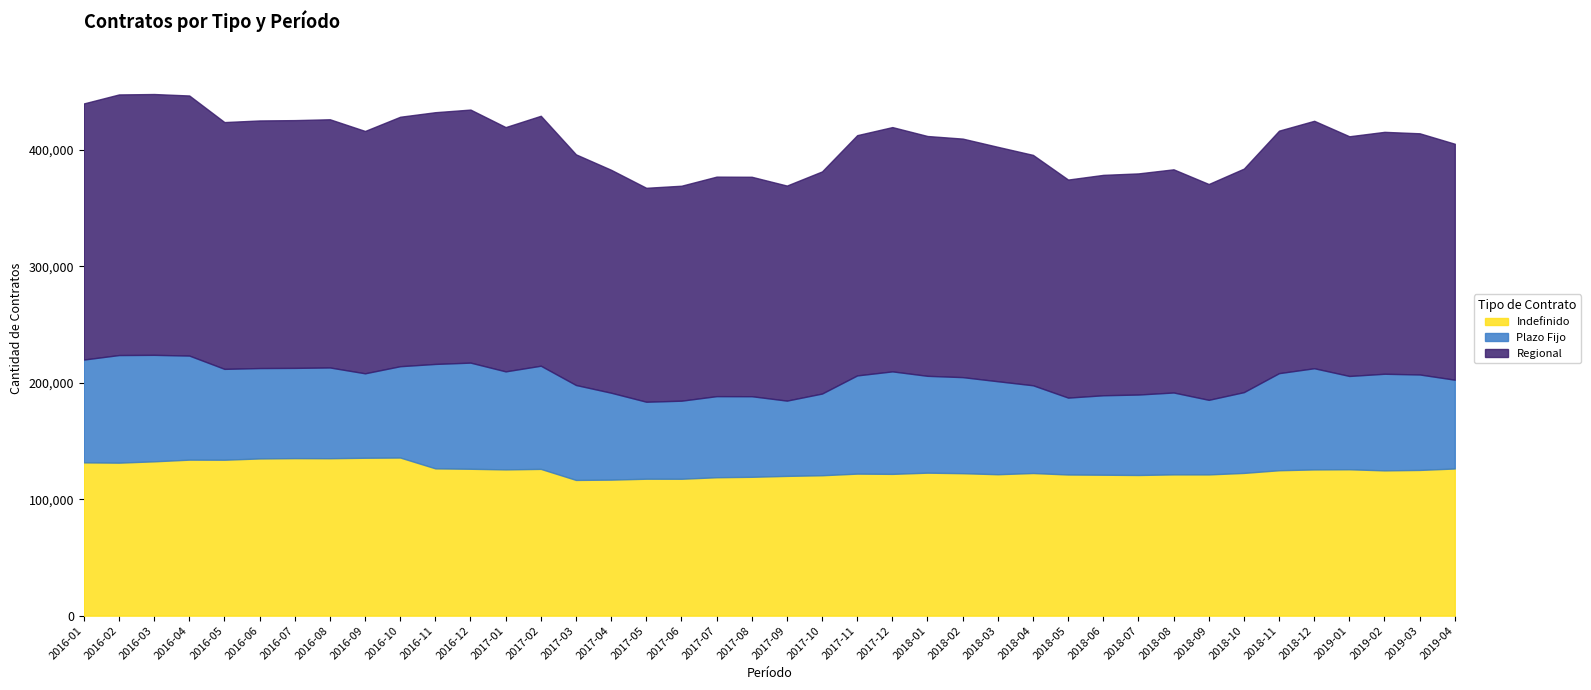

How many interior local peaks does the Plazo Fijo series have?

9